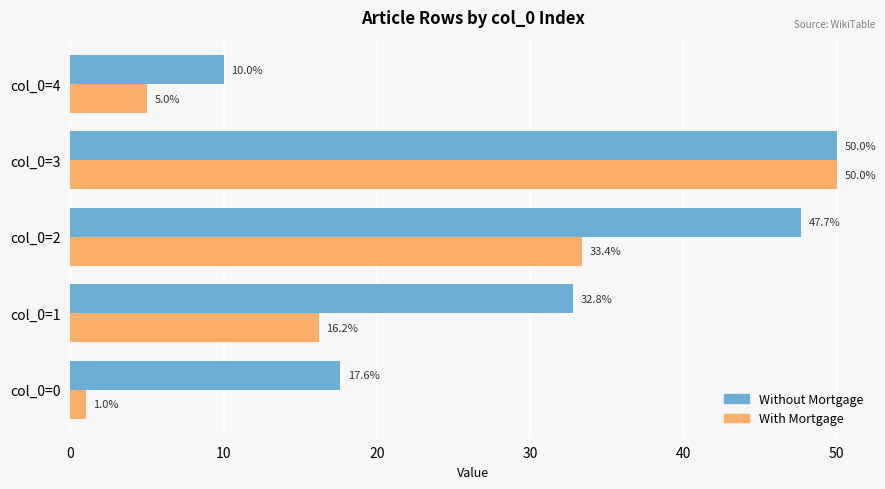

What value does the With Mortgage series have at col_0=2?

33.4